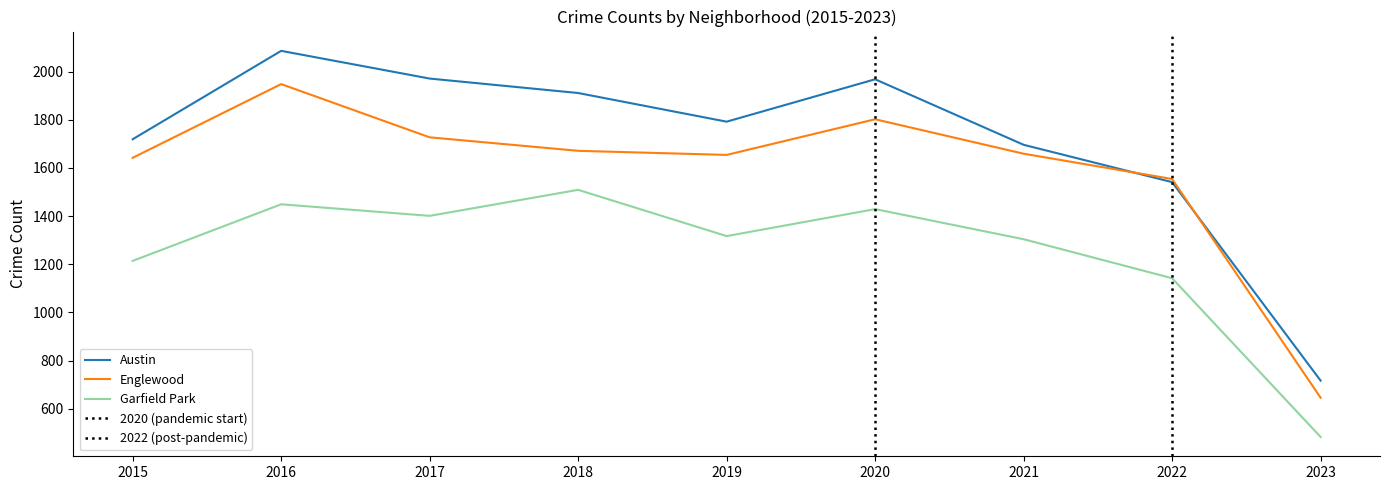

Is this an area chart (filled region under the line)?

No